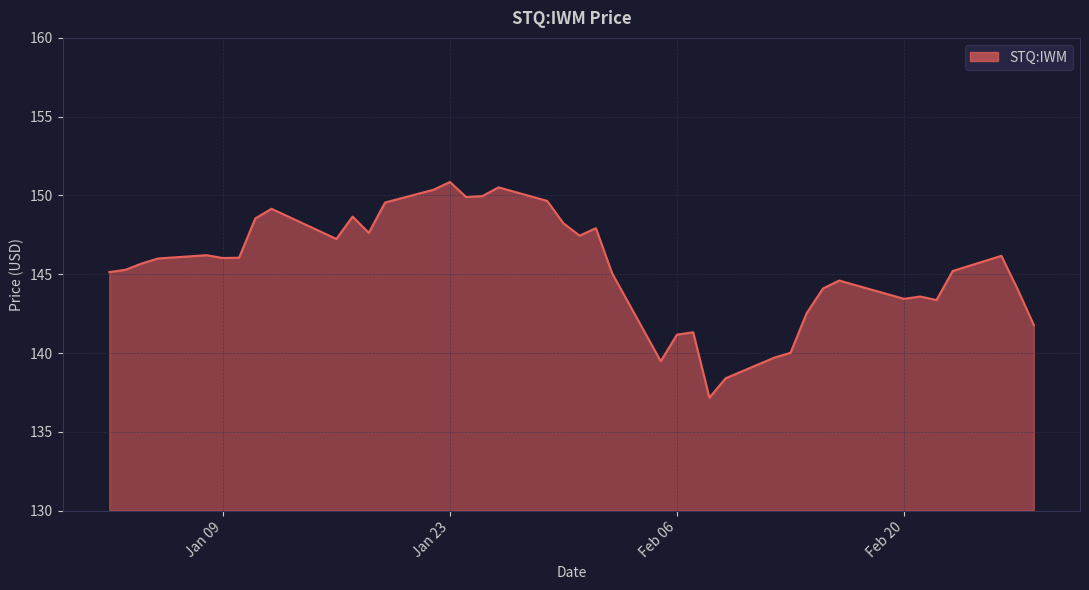

How many lines are shown in the chart?

1